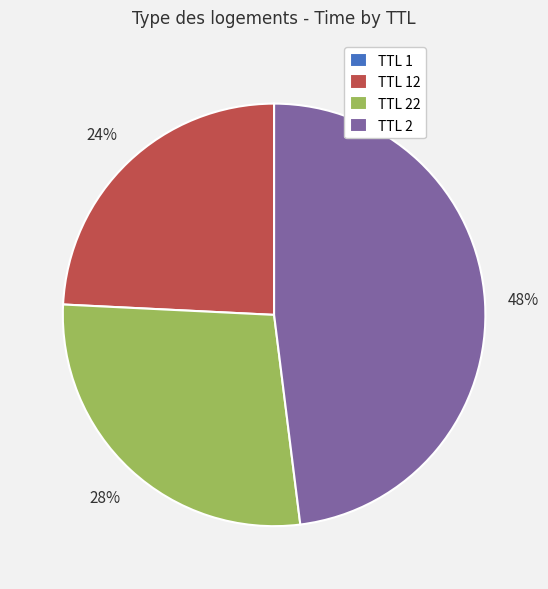

Which slice is the largest?

TTL 2